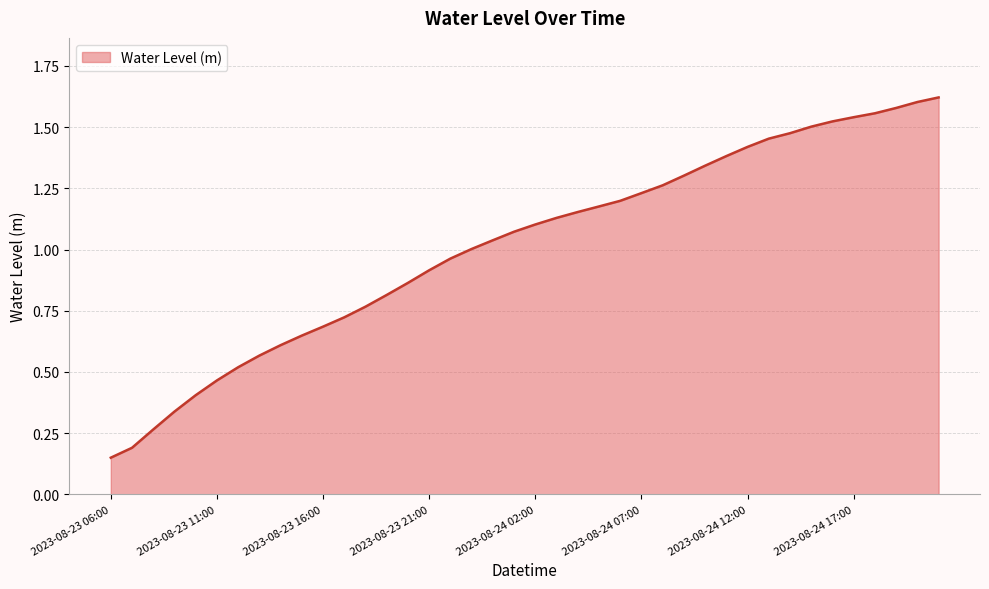

What is the difference between the second highest and minimum values?

1.5